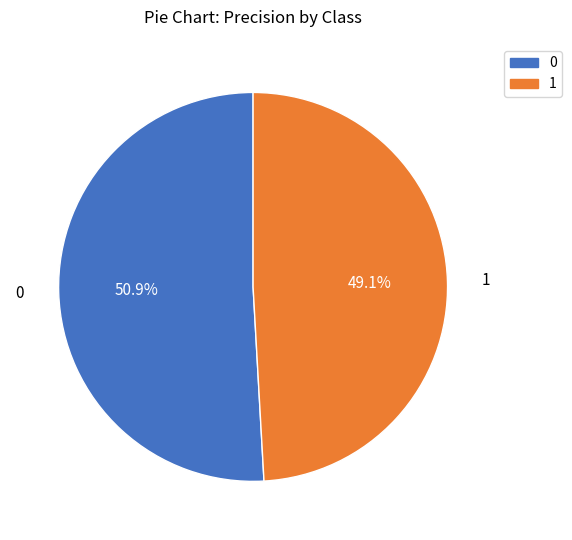

True or false: 1 accounts for 49% of the total.

True